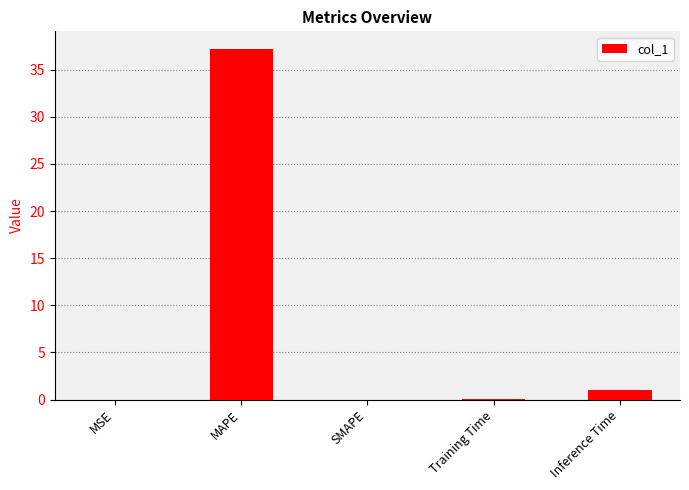

How many distinct data groups are displayed?

1